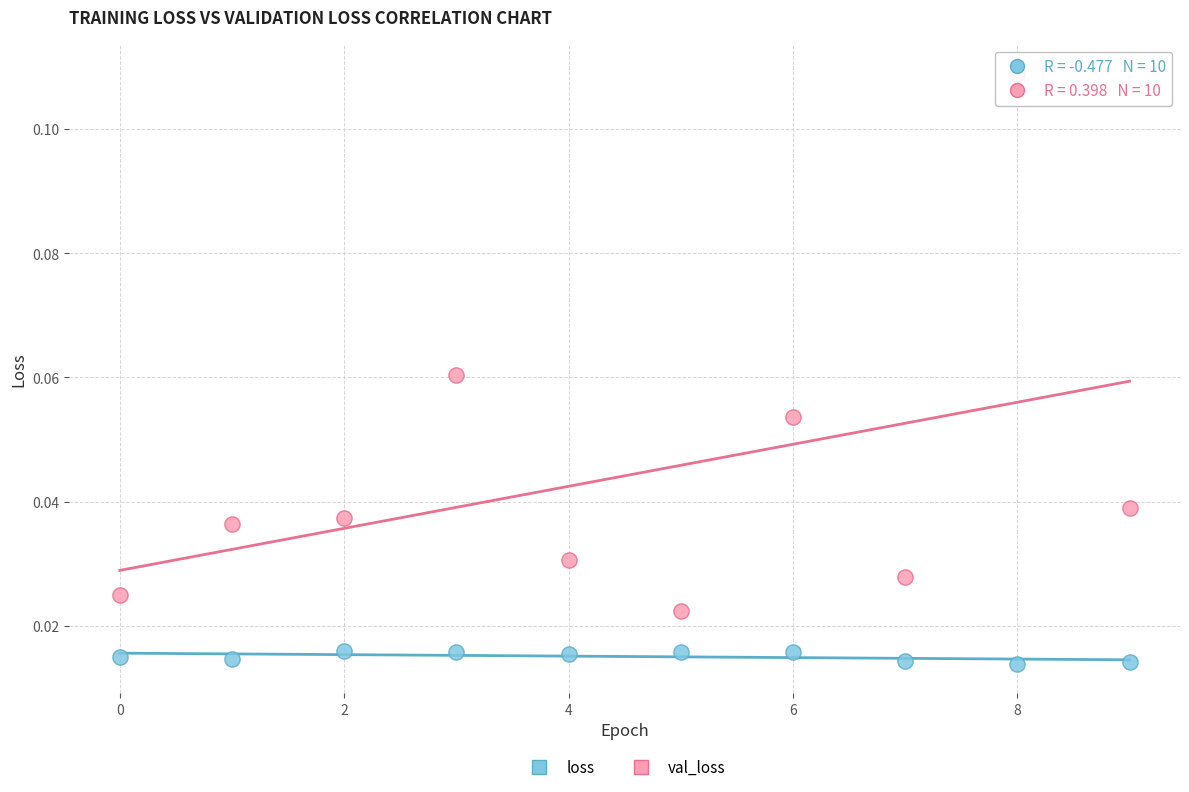

Which series contains the lowest Y value?

loss